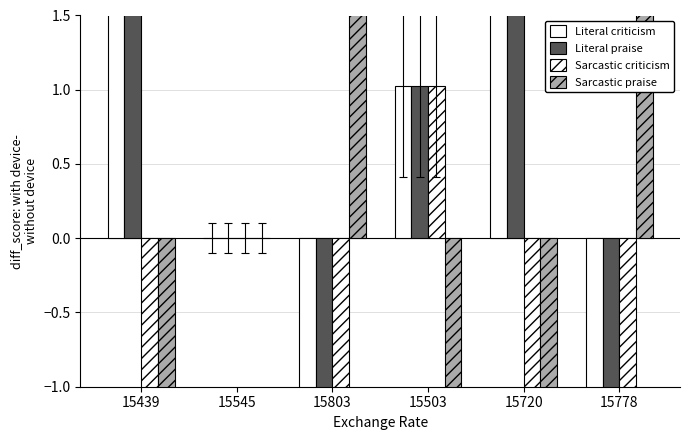

At how many categories does at least one series exceed 299?

2